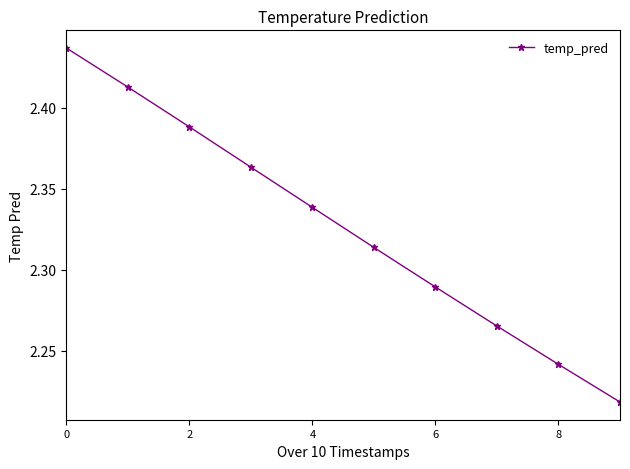

Count the values in the range 2 to 3.

10